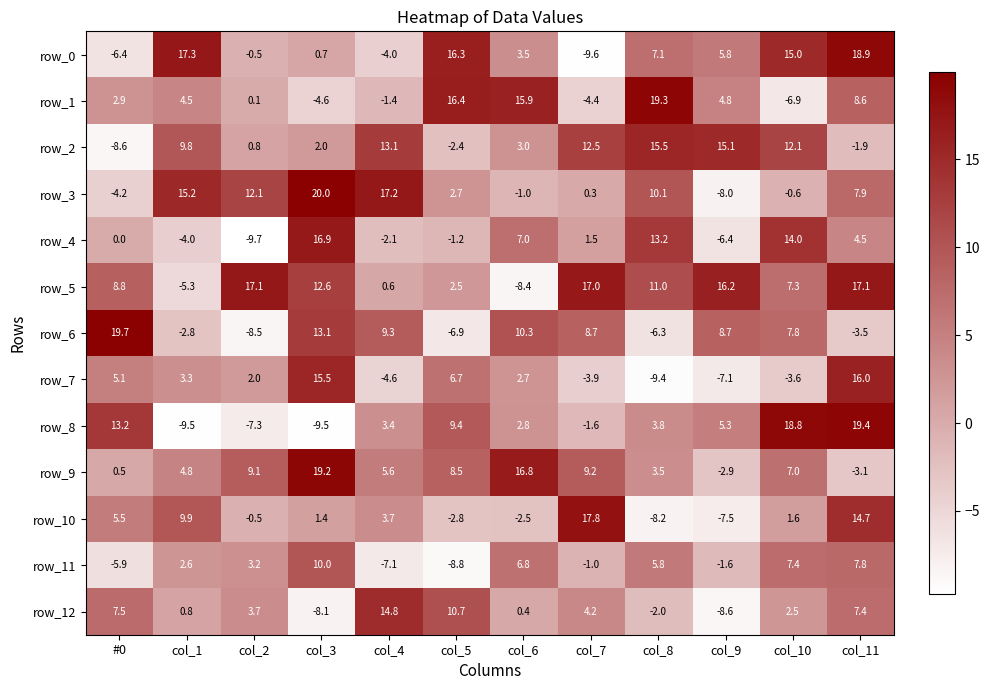

Reading left to right, list all the values displayed in this chart.

row_0: -6.4	17.3	-0.5	0.7	-4.0	16.3	3.5	-9.6	7.1	5.8	15.0	18.9
row_1: 2.9	4.5	0.1	-4.6	-1.4	16.4	15.9	-4.4	19.3	4.8	-6.9	8.6
row_2: -8.6	9.8	0.8	2.0	13.1	-2.4	3.0	12.5	15.5	15.1	12.1	-1.9
row_3: -4.2	15.2	12.1	20.0	17.2	2.7	-1.0	0.3	10.1	-8.0	-0.6	7.9
row_4: 0.0	-4.0	-9.7	16.9	-2.1	-1.2	7.0	1.5	13.2	-6.4	14.0	4.5
row_5: 8.8	-5.3	17.1	12.6	0.6	2.5	-8.4	17.0	11.0	16.2	7.3	17.1
row_6: 19.7	-2.8	-8.5	13.1	9.3	-6.9	10.3	8.7	-6.3	8.7	7.8	-3.5
row_7: 5.1	3.3	2.0	15.5	-4.6	6.7	2.7	-3.9	-9.4	-7.1	-3.6	16.0
row_8: 13.2	-9.5	-7.3	-9.5	3.4	9.4	2.8	-1.6	3.8	5.3	18.8	19.4
row_9: 0.5	4.8	9.1	19.2	5.6	8.5	16.8	9.2	3.5	-2.9	7.0	-3.1
row_10: 5.5	9.9	-0.5	1.4	3.7	-2.8	-2.5	17.8	-8.2	-7.5	1.6	14.7
row_11: -5.9	2.6	3.2	10.0	-7.1	-8.8	6.8	-1.0	5.8	-1.6	7.4	7.8
row_12: 7.5	0.8	3.7	-8.1	14.8	10.7	0.4	4.2	-2.0	-8.6	2.5	7.4